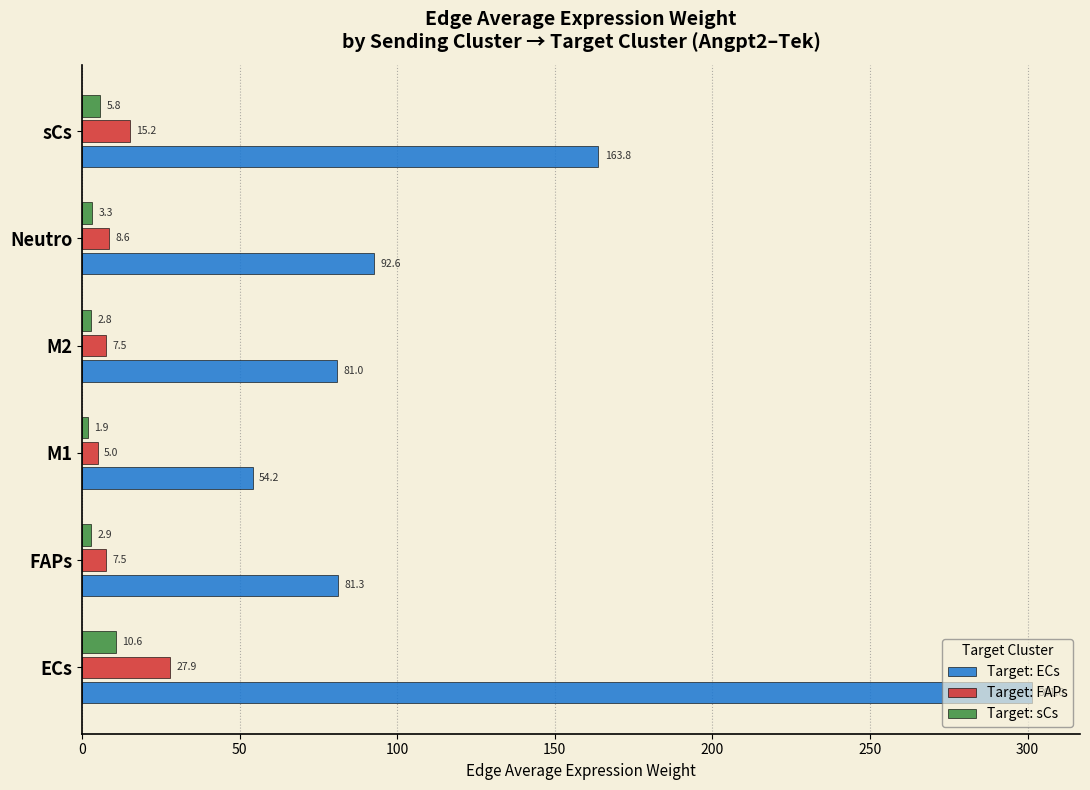

Rank the series at ECs from highest to lowest value.

Target: ECs, Target: FAPs, Target: sCs